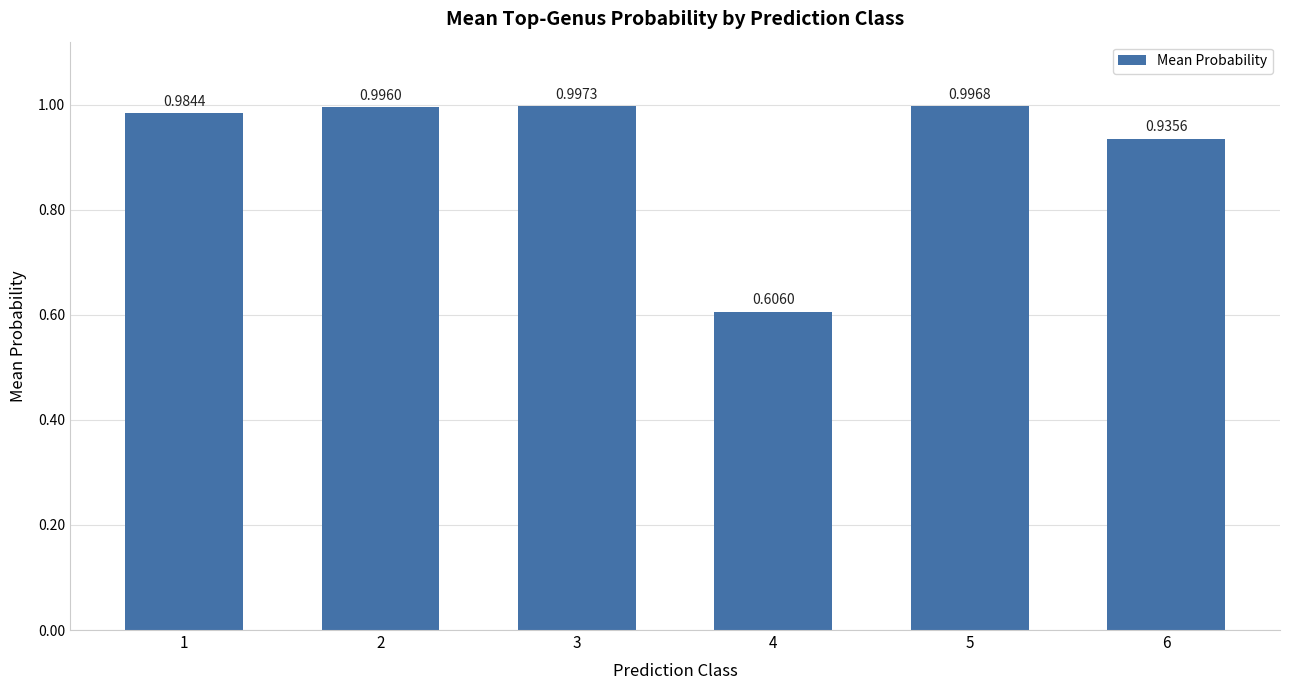

What is the change in value from 2 to 4?

-0.4